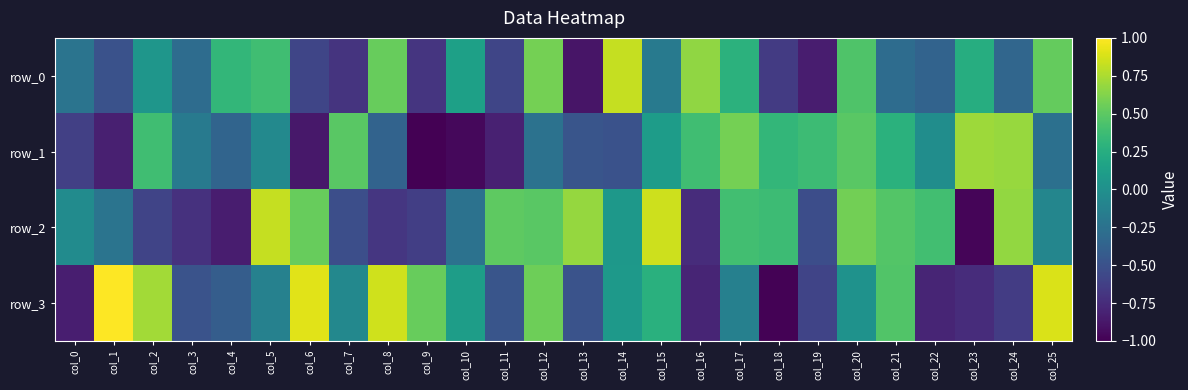

Rank the categories by row_3 value from lowest to highest.

col_18, col_0, col_22, col_16, col_23, col_24, col_19, col_3, col_13, col_11, col_4, col_17, col_5, col_7, col_20, col_14, col_10, col_15, col_21, col_9, col_12, col_2, col_8, col_25, col_6, col_1